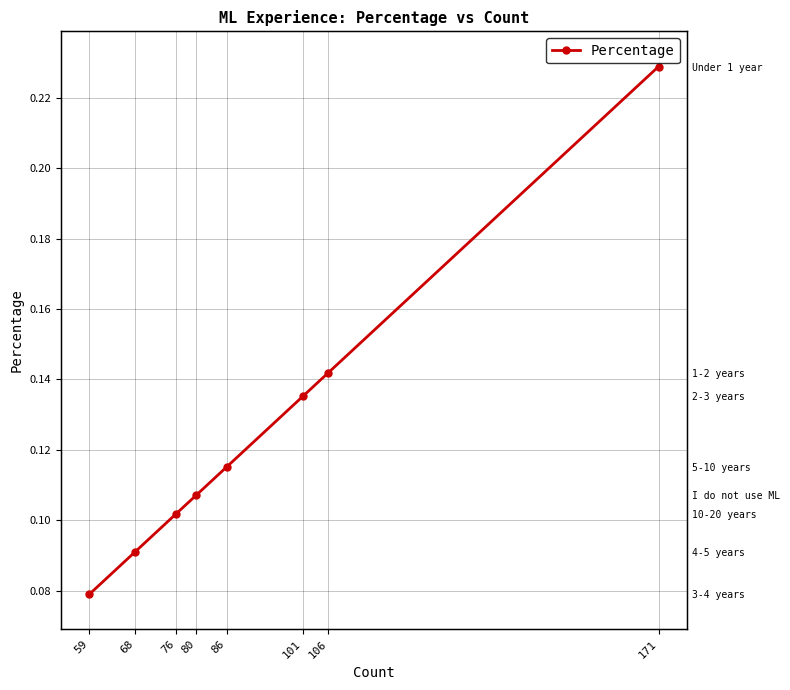

What is the value of the 6th point from the left?

0.1